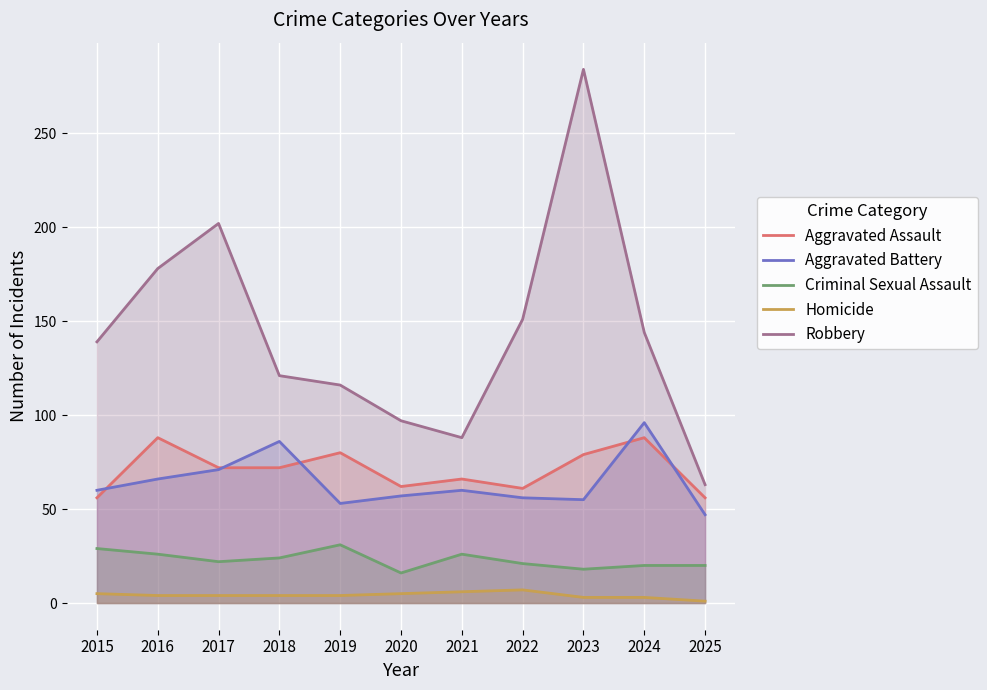

How many lines are shown in the chart?

5